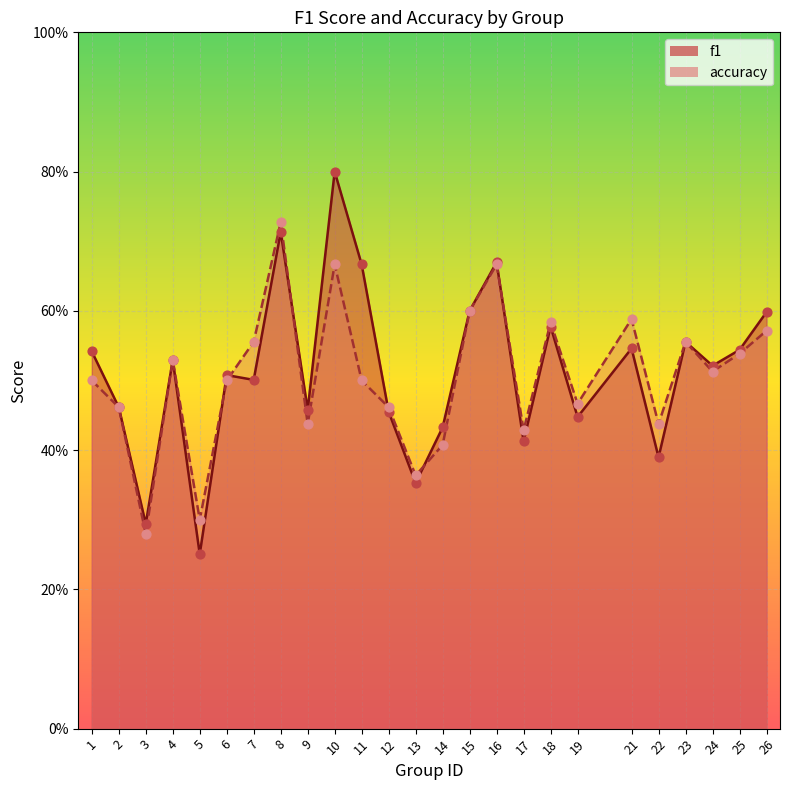

At which category is the sum across all series the highest?

10